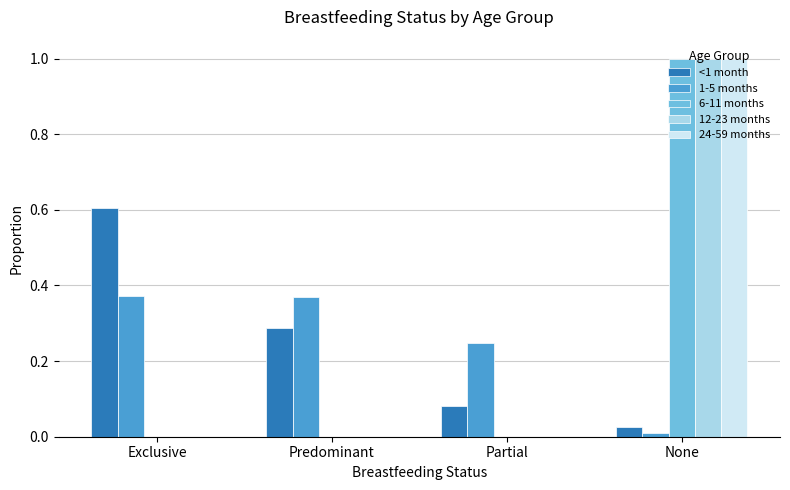

Which label corresponds to the largest value in the chart?

None